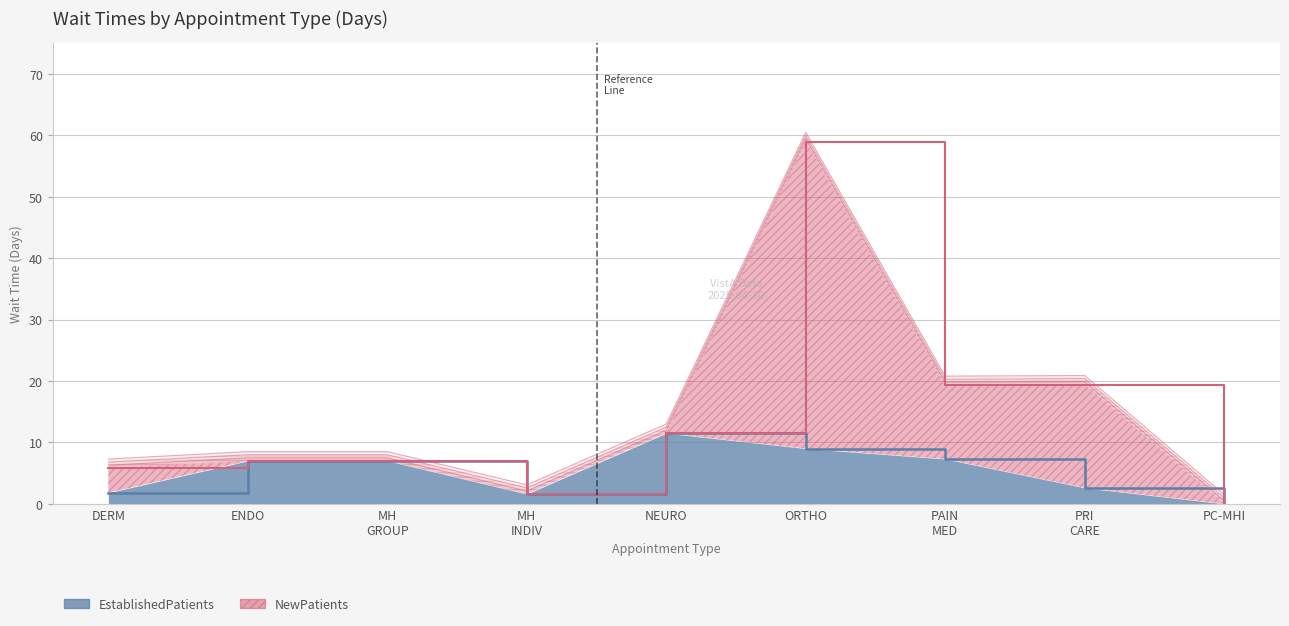

Count the number of values greater than 7.

3